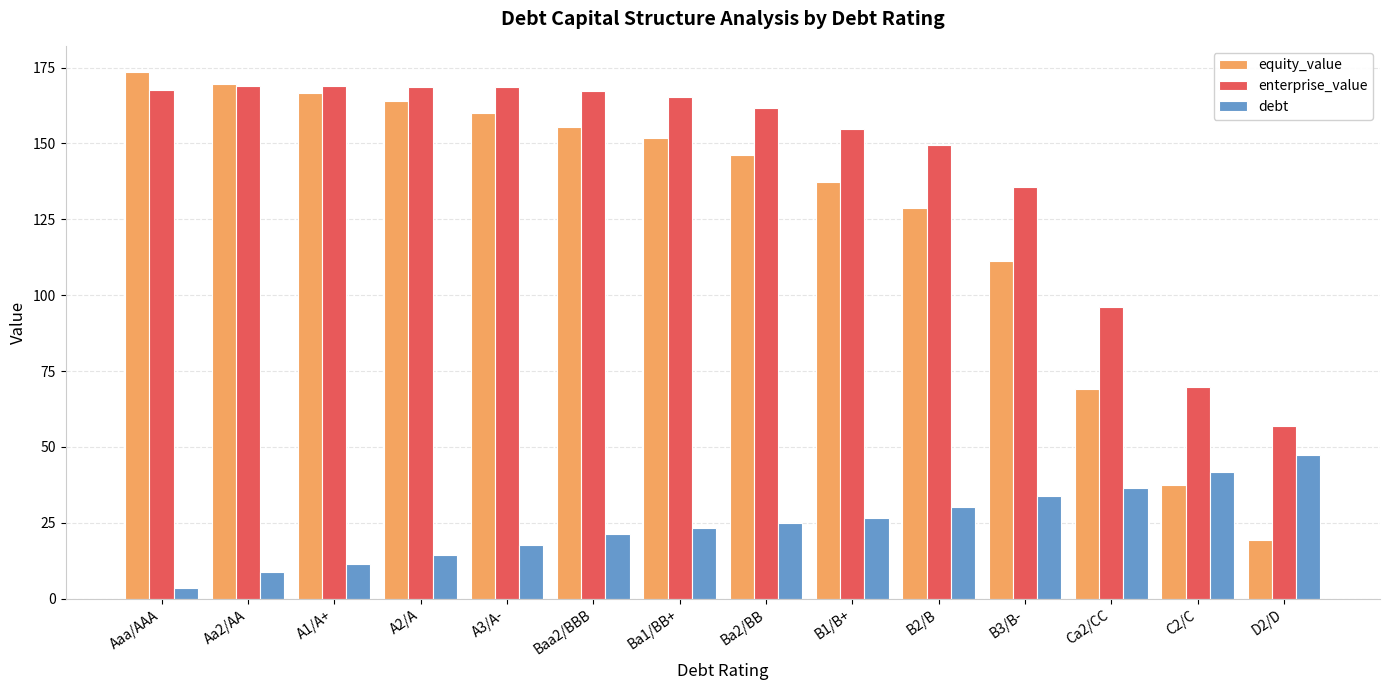

The value of enterprise_value at Aa2/AA is 168.9. True or false?

True